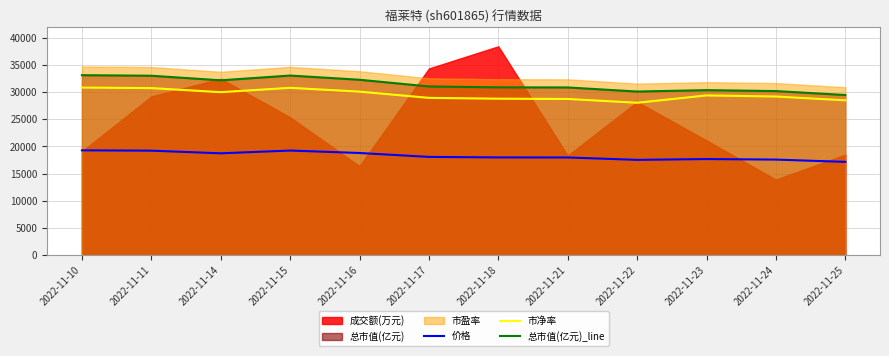

Rank the categories by 市净率 value from highest to lowest.

2022-11-10, 2022-11-15, 2022-11-11, 2022-11-16, 2022-11-14, 2022-11-23, 2022-11-24, 2022-11-17, 2022-11-18, 2022-11-21, 2022-11-25, 2022-11-22